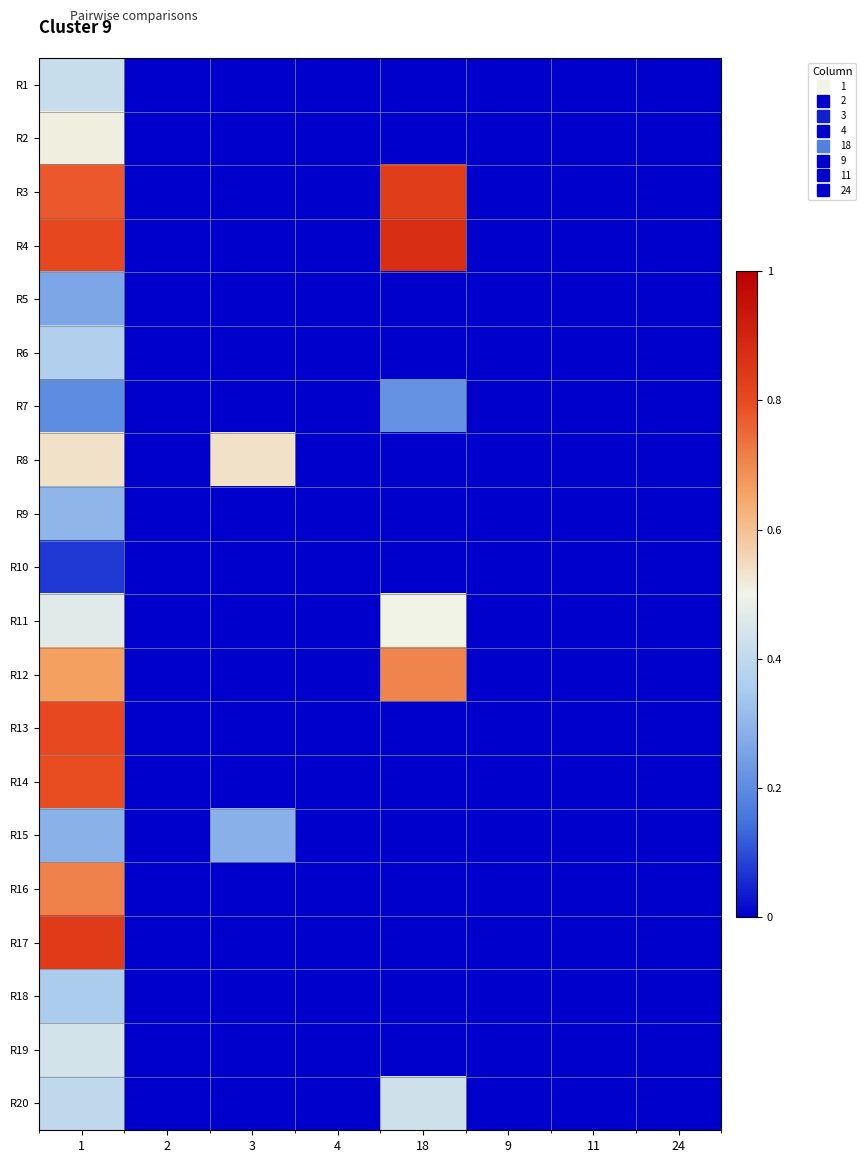

Rank the series by their maximum value, from lowest to highest.

R10, R7, R5, R15, R9, R18, R6, R1, R20, R19, R11, R2, R8, R12, R16, R14, R13, R3, R17, R4